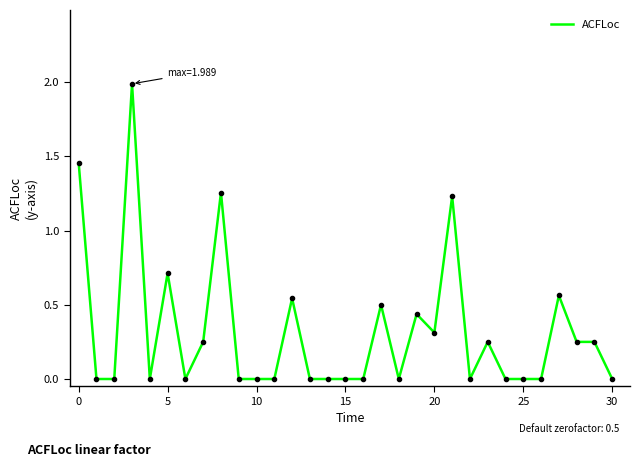

What is the maximum value shown in the chart?

2.0